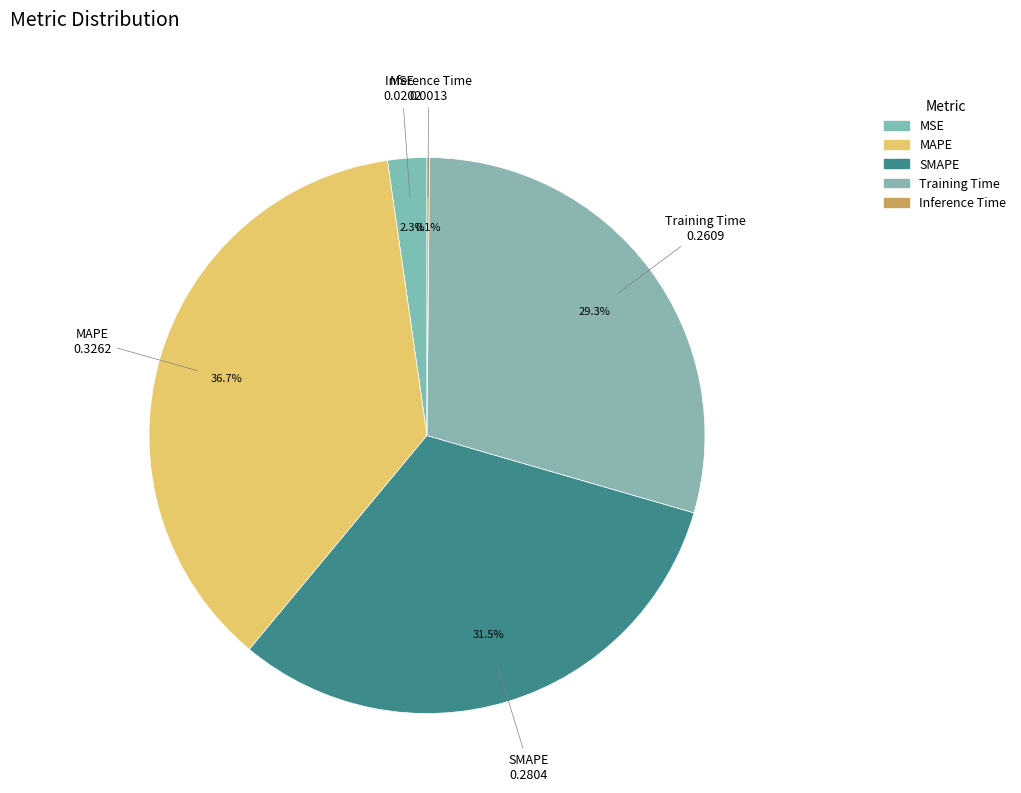

To the nearest percent, what is the difference between the MAPE and SMAPE slice percentages?

5%